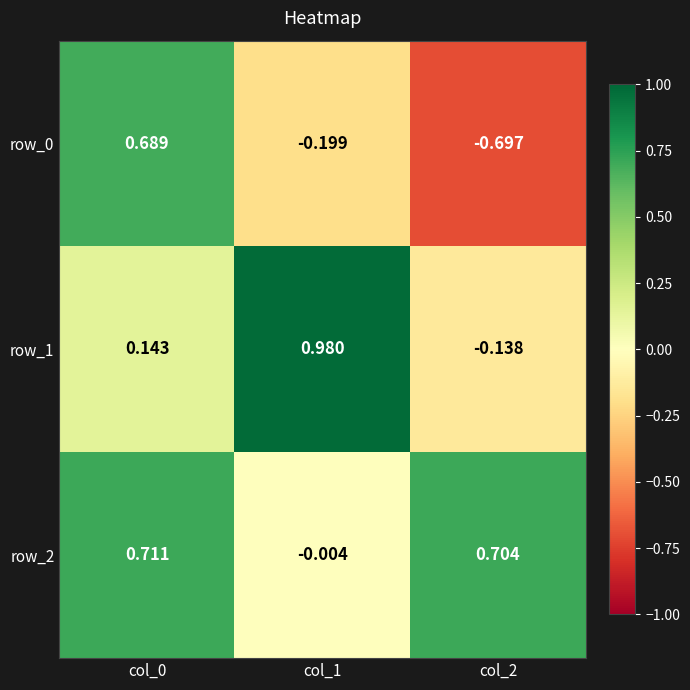

How many values in row_0 are below zero?

2